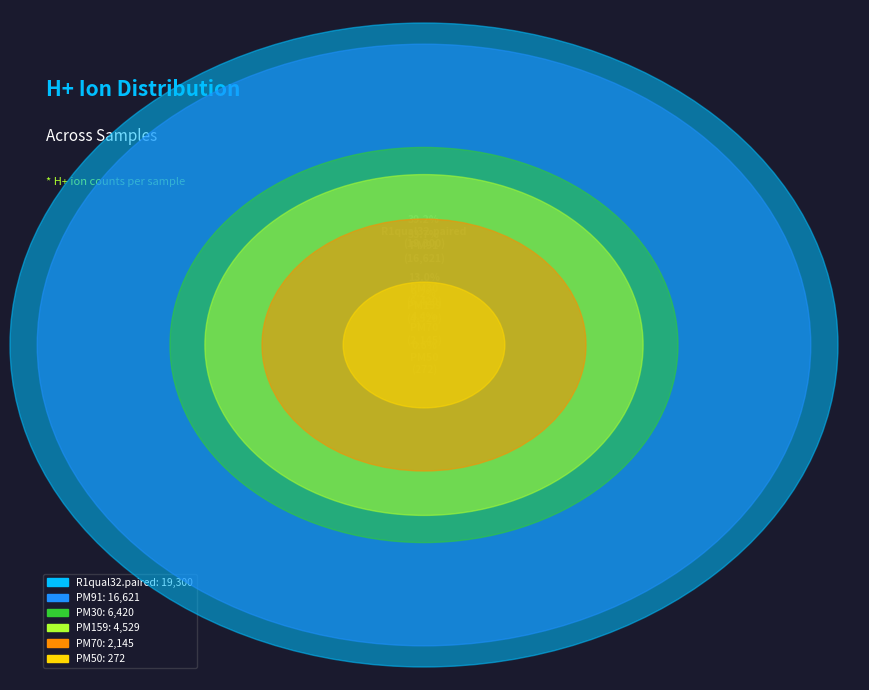

Is PM159 the majority of the pie?

No